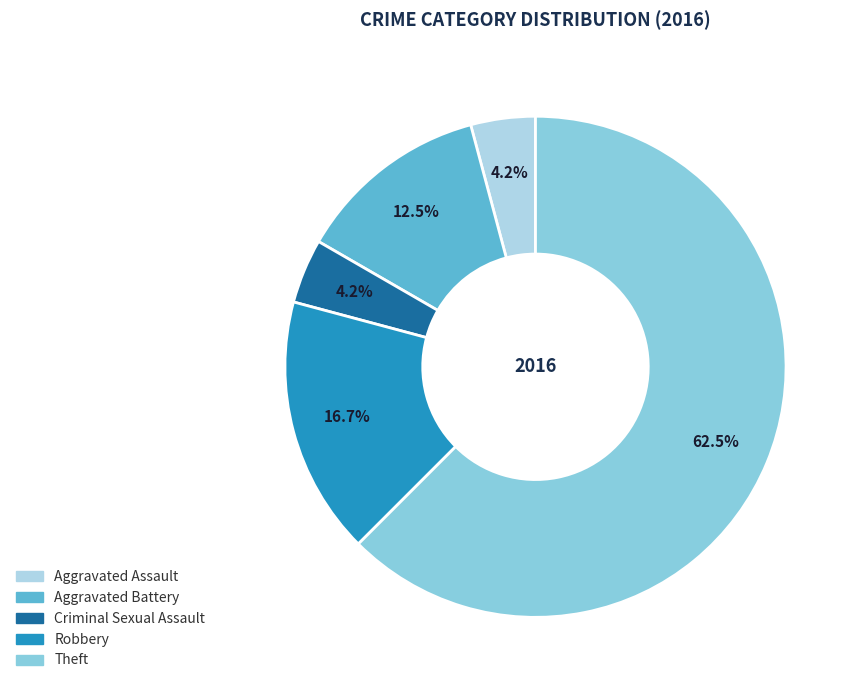

What is the ratio of the value at Criminal Sexual Assault to the value at Theft?

0.1